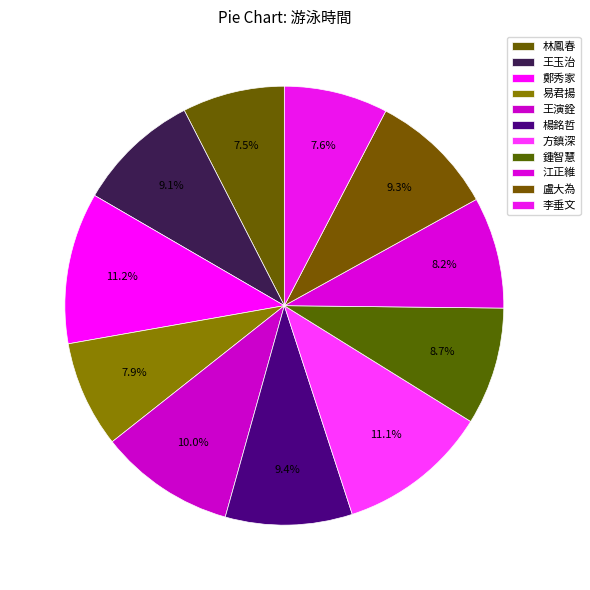

How many segments does this pie chart have?

11